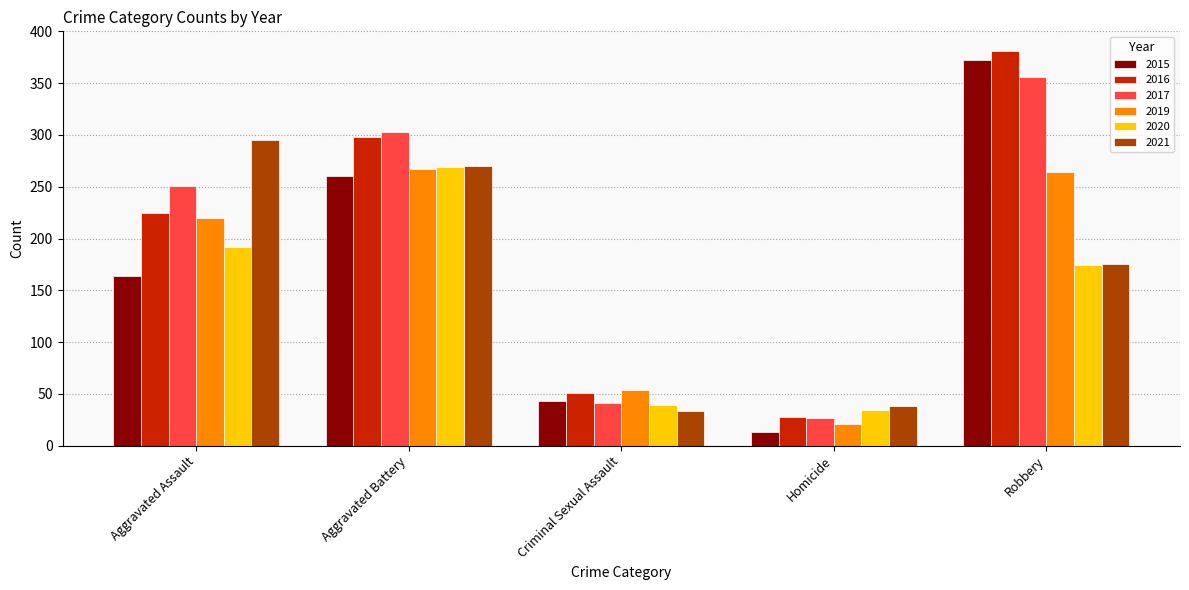

What is the greatest value displayed?

381